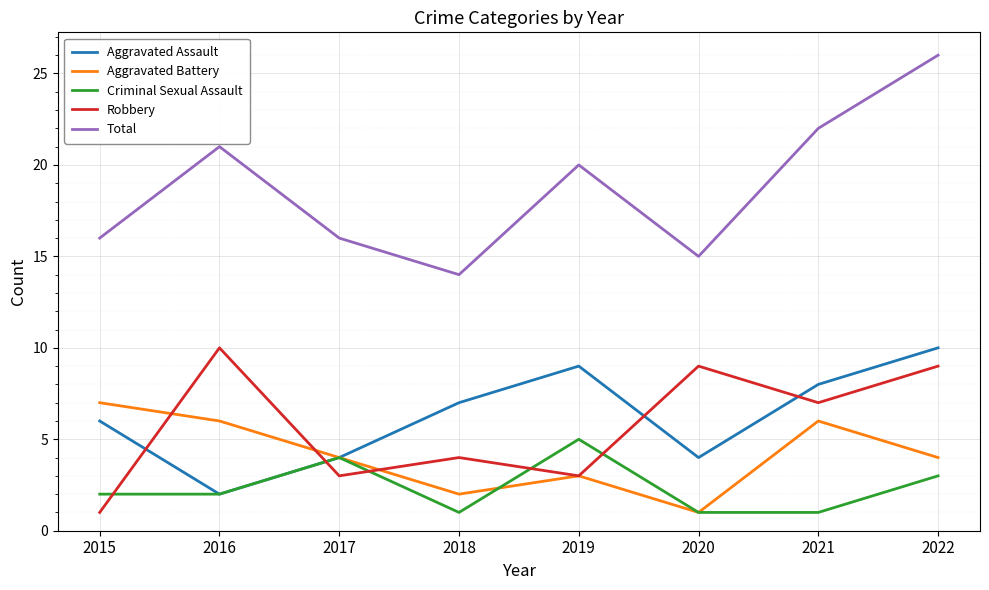

At how many categories does at least one series exceed 11?

8